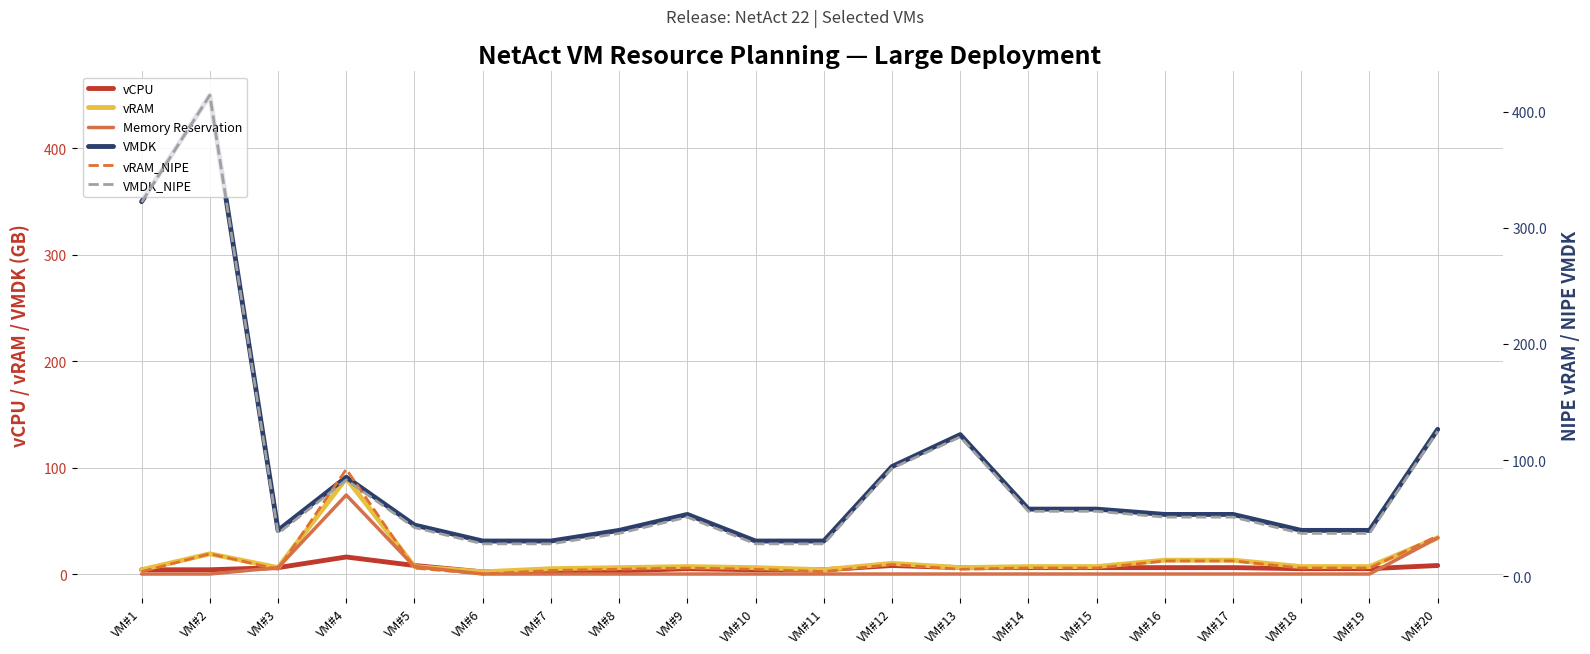

At which category is the sum across all series the highest?

VM#2